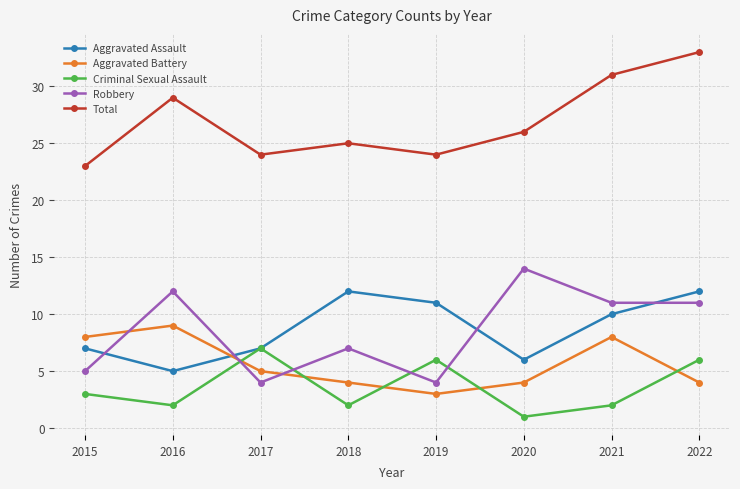

Reading left to right, list all the values displayed in this chart.

Aggravated Assault: 2015=7	2016=5	2017=7	2018=12	2019=11	2020=6	2021=10	2022=12
Aggravated Battery: 2015=8	2016=9	2017=5	2018=4	2019=3	2020=4	2021=8	2022=4
Criminal Sexual Assault: 2015=3	2016=2	2017=7	2018=2	2019=6	2020=1	2021=2	2022=6
Robbery: 2015=5	2016=12	2017=4	2018=7	2019=4	2020=14	2021=11	2022=11
Total: 2015=23	2016=29	2017=24	2018=25	2019=24	2020=26	2021=31	2022=33